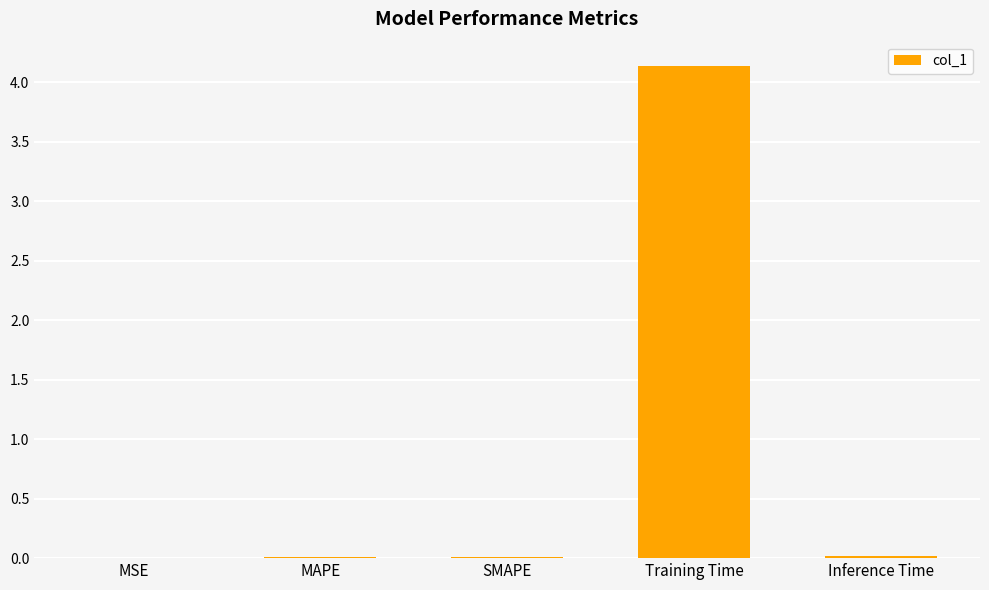

Which label corresponds to the largest value in the chart?

Training Time